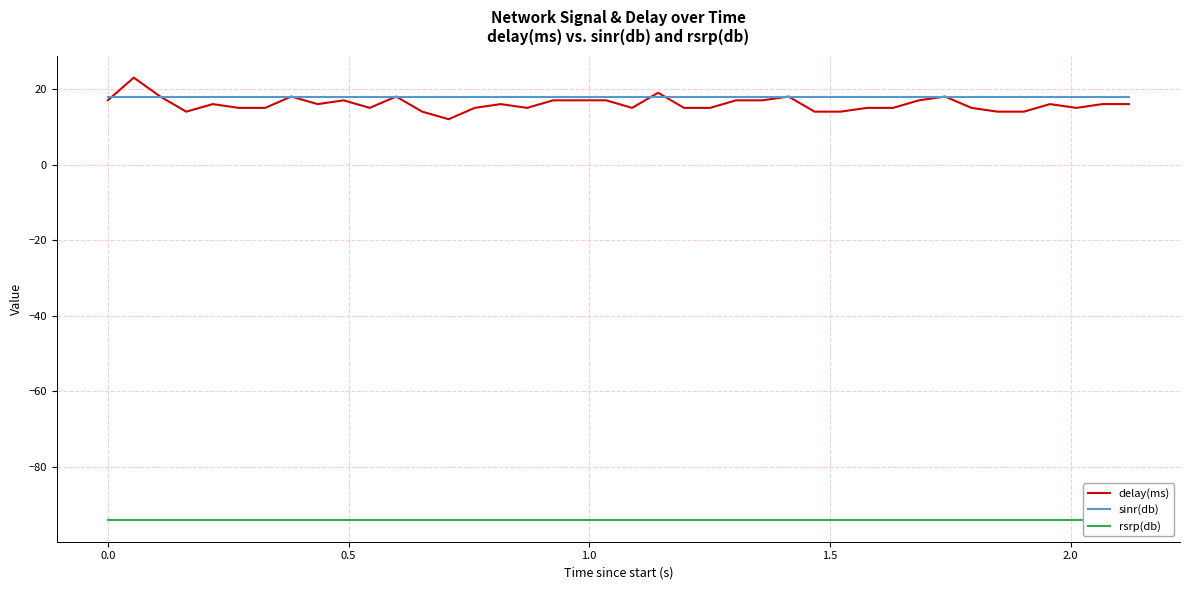

What is the maximum value for delay(ms)?

23